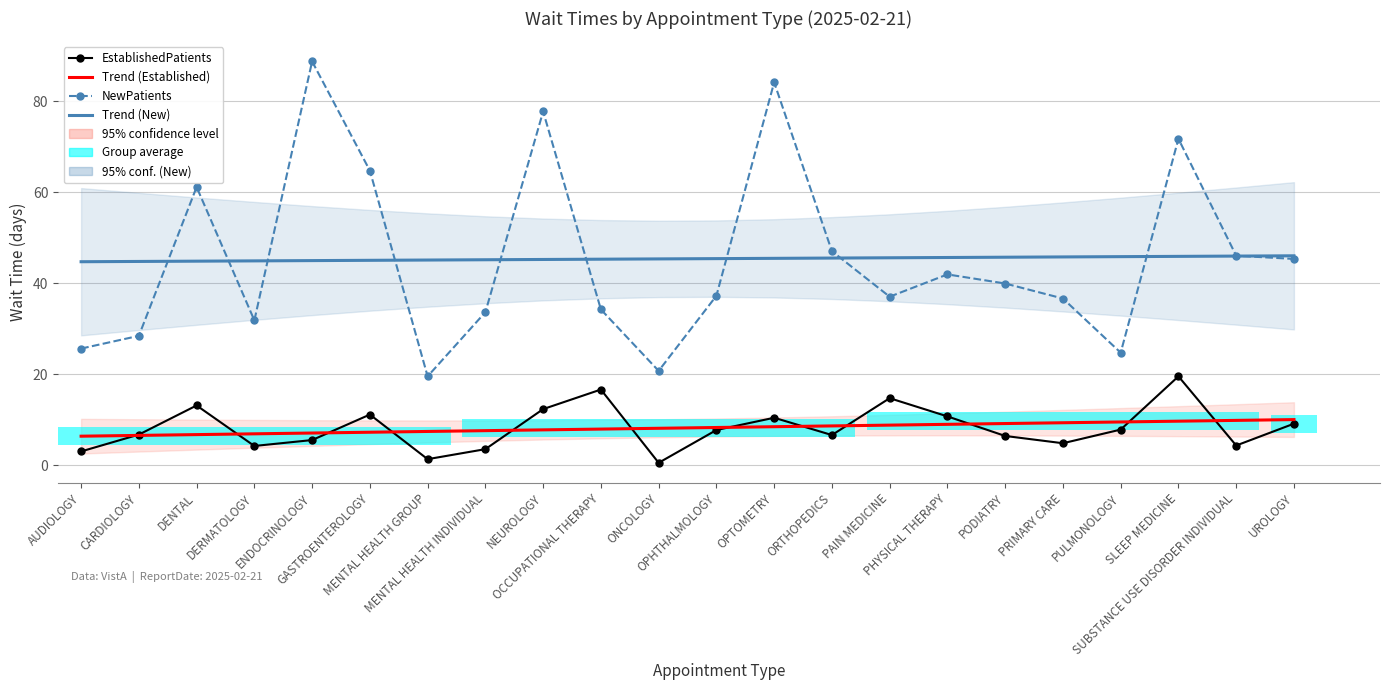

Reading left to right, what are all the values shown in this chart?

EstablishedPatients: AUDIOLOGY=3.0	CARDIOLOGY=6.7	DENTAL=13.1	DERMATOLOGY=4.2	ENDOCRINOLOGY=5.5	GASTROENTEROLOGY=11.1	MENTAL HEALTH GROUP=1.3	MENTAL HEALTH INDIVIDUAL=3.5	NEUROLOGY=12.3	OCCUPATIONAL THERAPY=16.6	ONCOLOGY=0.5	OPHTHALMOLOGY=7.7	OPTOMETRY=10.4	ORTHOPEDICS=6.6	PAIN MEDICINE=14.7	PHYSICAL THERAPY=10.7	PODIATRY=6.4	PRIMARY CARE=4.8	PULMONOLOGY=7.8	SLEEP MEDICINE=19.5	SUBSTANCE USE DISORDER INDIVIDUAL=4.3	UROLOGY=9.1
Trend (Established): AUDIOLOGY=6.3	CARDIOLOGY=6.5	DENTAL=6.7	DERMATOLOGY=6.9	ENDOCRINOLOGY=7.0	GASTROENTEROLOGY=7.2	MENTAL HEALTH GROUP=7.4	MENTAL HEALTH INDIVIDUAL=7.6	NEUROLOGY=7.7	OCCUPATIONAL THERAPY=7.9	ONCOLOGY=8.1	OPHTHALMOLOGY=8.3	OPTOMETRY=8.4	ORTHOPEDICS=8.6	PAIN MEDICINE=8.8	PHYSICAL THERAPY=9.0	PODIATRY=9.1	PRIMARY CARE=9.3	PULMONOLOGY=9.5	SLEEP MEDICINE=9.6	SUBSTANCE USE DISORDER INDIVIDUAL=9.8	UROLOGY=10.0
NewPatients: AUDIOLOGY=25.6	CARDIOLOGY=28.4	DENTAL=61.1	DERMATOLOGY=31.8	ENDOCRINOLOGY=88.7	GASTROENTEROLOGY=64.7	MENTAL HEALTH GROUP=19.5	MENTAL HEALTH INDIVIDUAL=33.6	NEUROLOGY=77.7	OCCUPATIONAL THERAPY=34.2	ONCOLOGY=20.7	OPHTHALMOLOGY=37.2	OPTOMETRY=84.1	ORTHOPEDICS=47.0	PAIN MEDICINE=37.0	PHYSICAL THERAPY=41.9	PODIATRY=39.9	PRIMARY CARE=36.6	PULMONOLOGY=24.7	SLEEP MEDICINE=71.7	SUBSTANCE USE DISORDER INDIVIDUAL=46.0	UROLOGY=45.3
Trend (New): AUDIOLOGY=44.7	CARDIOLOGY=44.7	DENTAL=44.8	DERMATOLOGY=44.9	ENDOCRINOLOGY=44.9	GASTROENTEROLOGY=45.0	MENTAL HEALTH GROUP=45.1	MENTAL HEALTH INDIVIDUAL=45.1	NEUROLOGY=45.2	OCCUPATIONAL THERAPY=45.2	ONCOLOGY=45.3	OPHTHALMOLOGY=45.4	OPTOMETRY=45.4	ORTHOPEDICS=45.5	PAIN MEDICINE=45.6	PHYSICAL THERAPY=45.6	PODIATRY=45.7	PRIMARY CARE=45.7	PULMONOLOGY=45.8	SLEEP MEDICINE=45.9	SUBSTANCE USE DISORDER INDIVIDUAL=45.9	UROLOGY=46.0